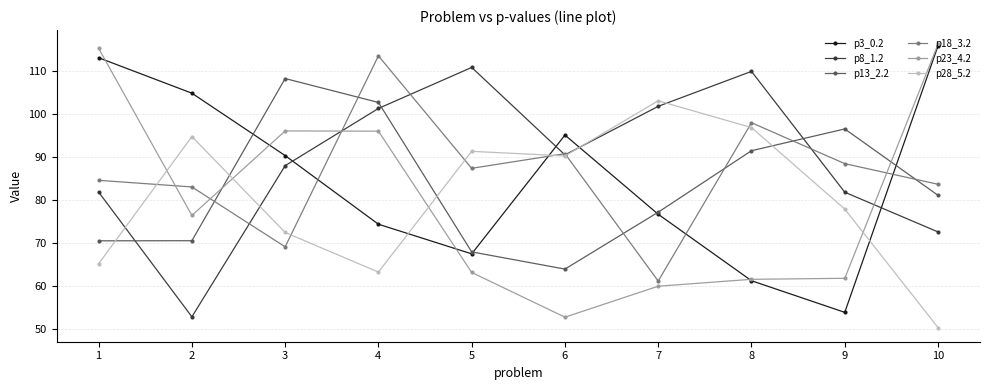

What is the spread (max minus min) of values at 6?

42.4